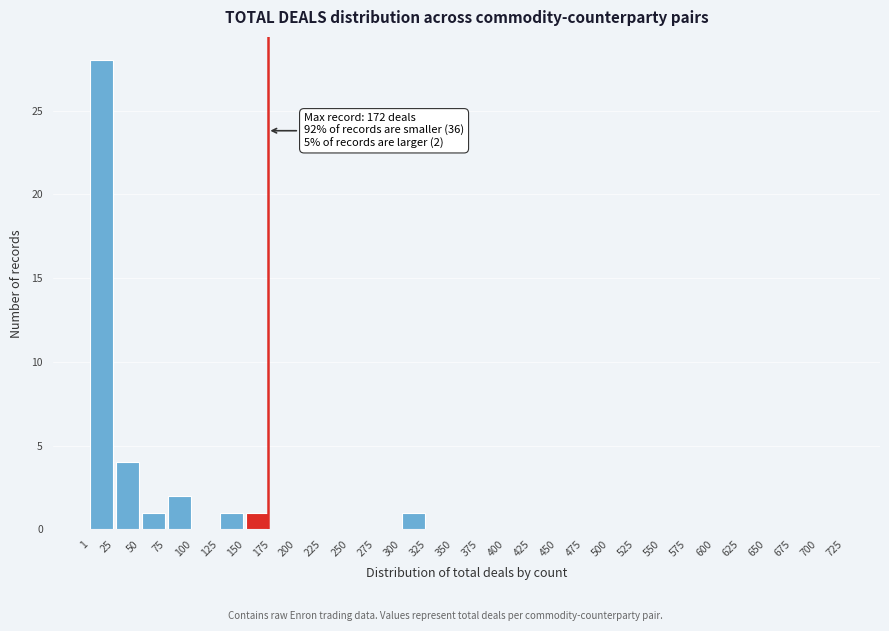

Over which range of the x-axis is the bar tallest?

1 to 25